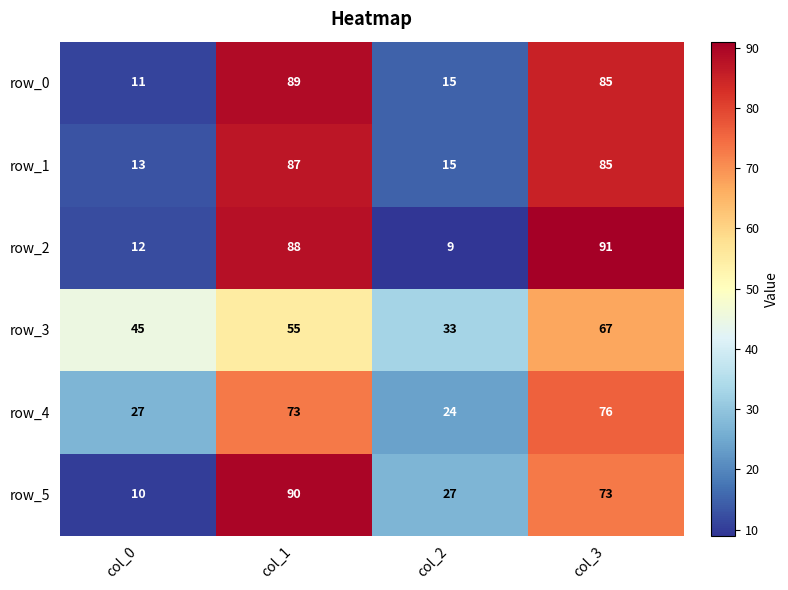

The row_3 series shows 45 at col_0. True or false?

True